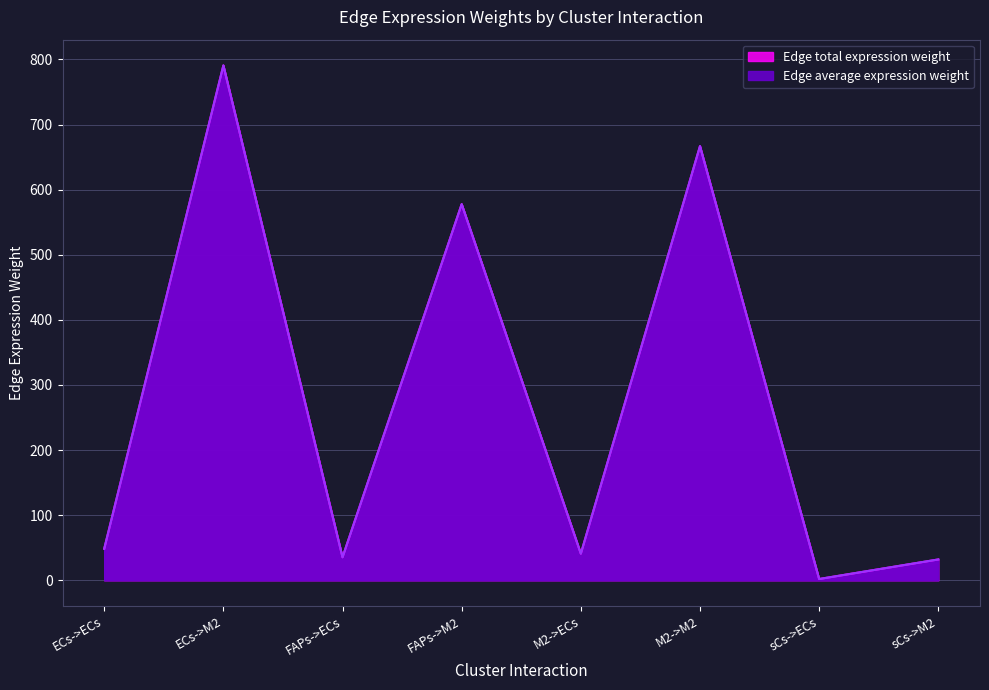

What is the value of the Edge average expression weight point at the 8th from the left?

32.0